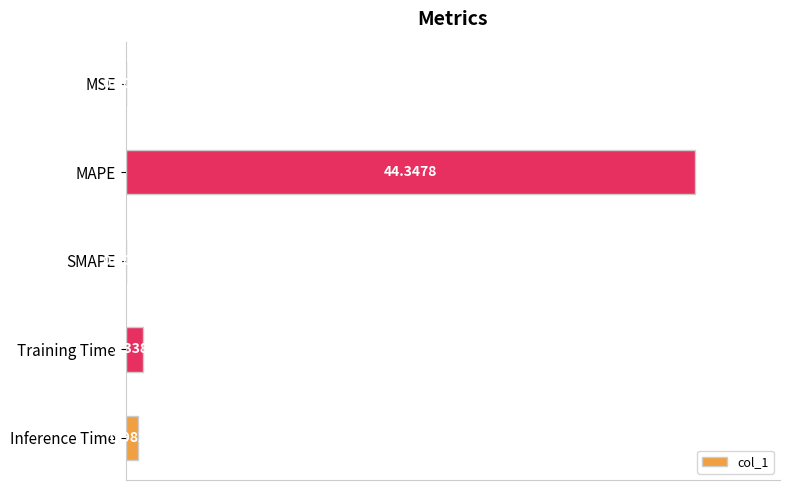

At which category does the chart reach its peak across all series?

MAPE